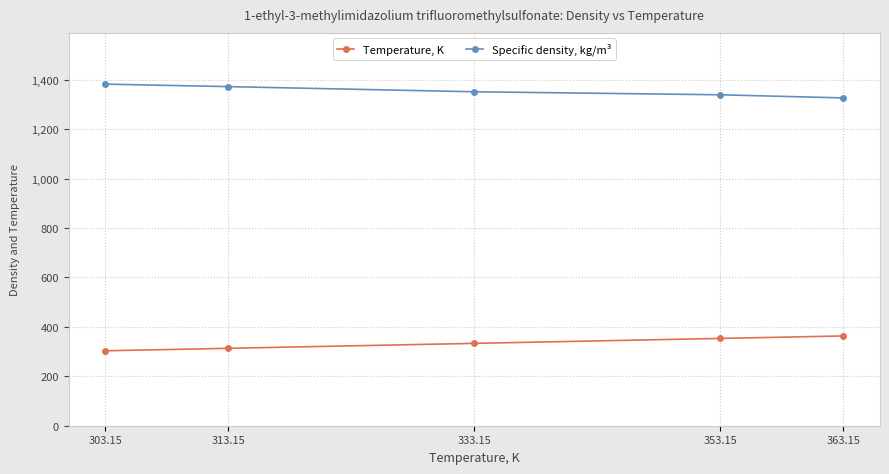

True or false: Temperature, K and Specific density, kg/m³ cross at least once.

False